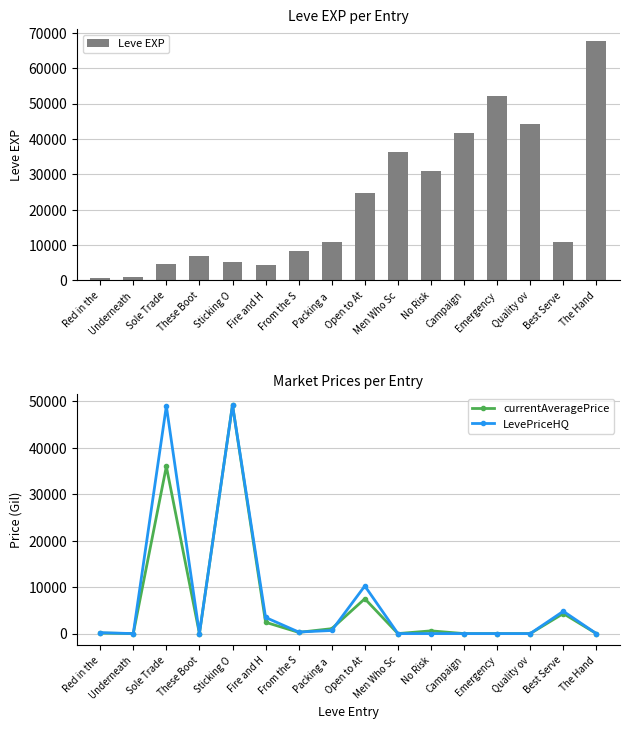

Between From the S and Open to At, which is larger?

Open to At